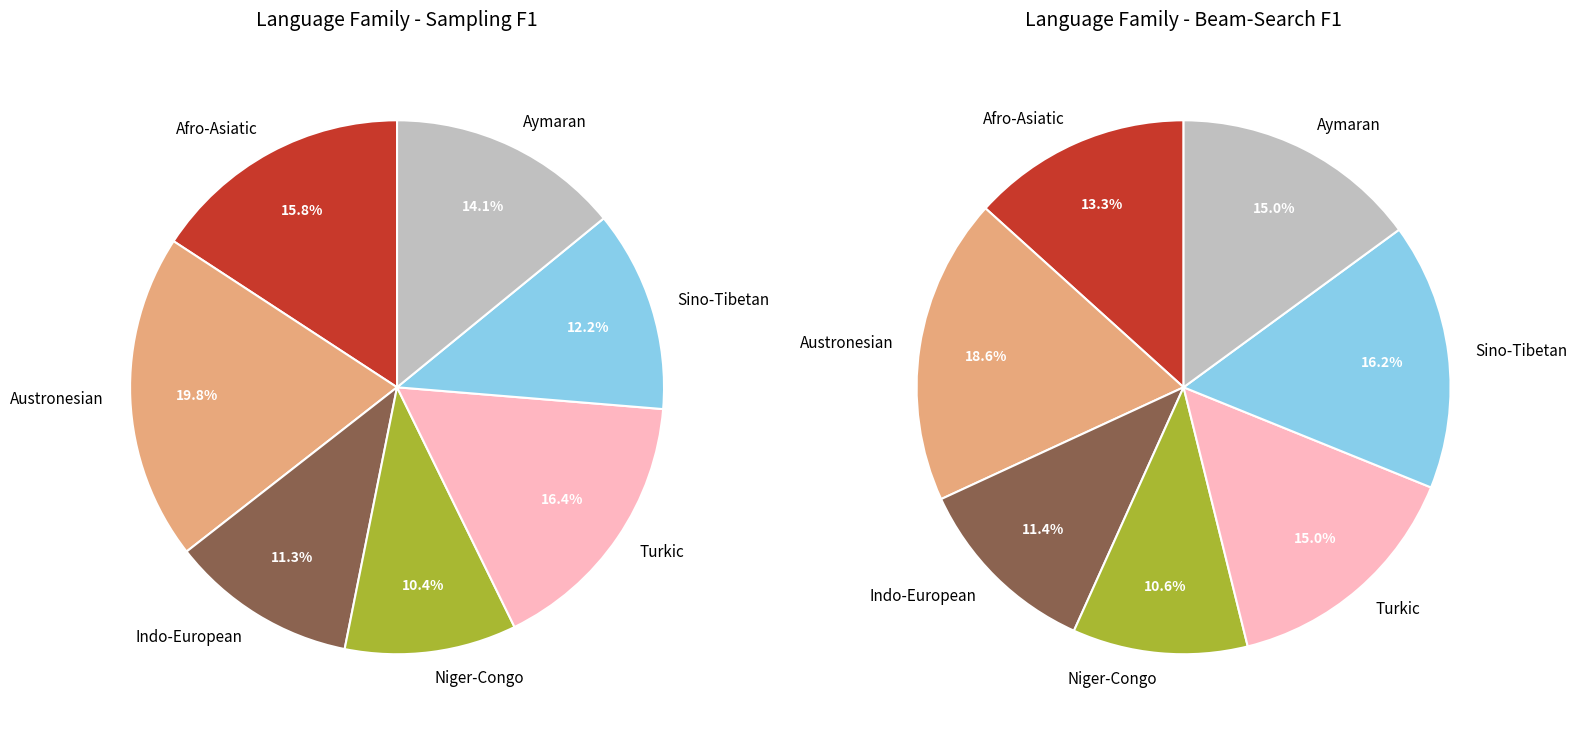

To the nearest percent, what is the difference between the largest and smallest slice percentages?

9%